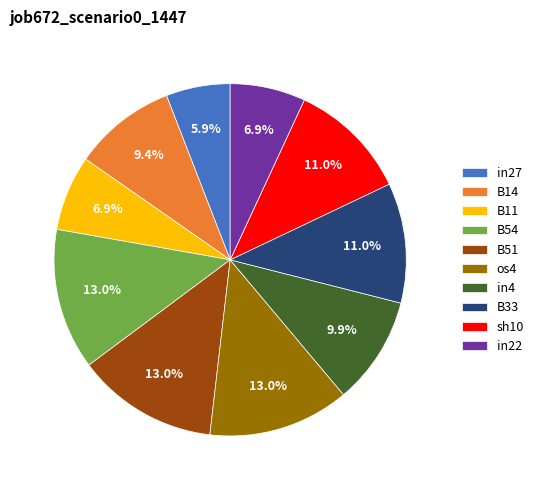

What percentage is NOT represented by os4?

87.0%